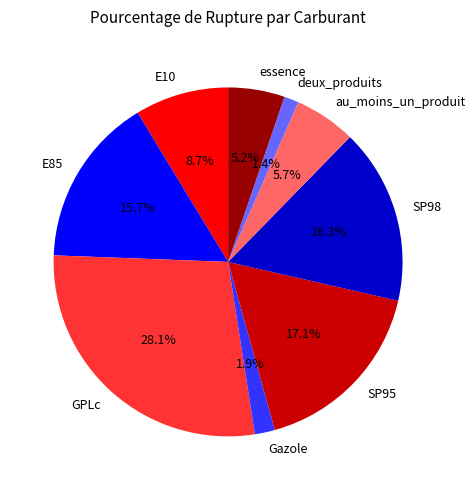

Which category has the smallest portion of the pie?

deux_produits